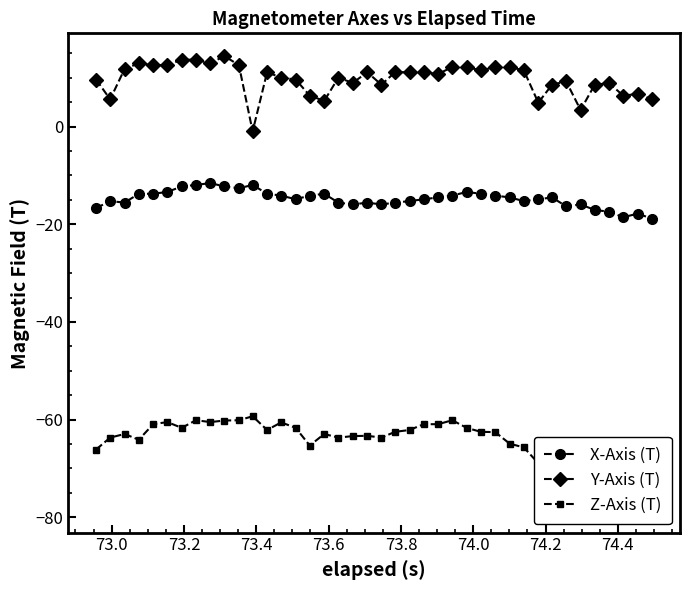

What is the value of the X-Axis (T) point at the 37th from the left?

-17.4